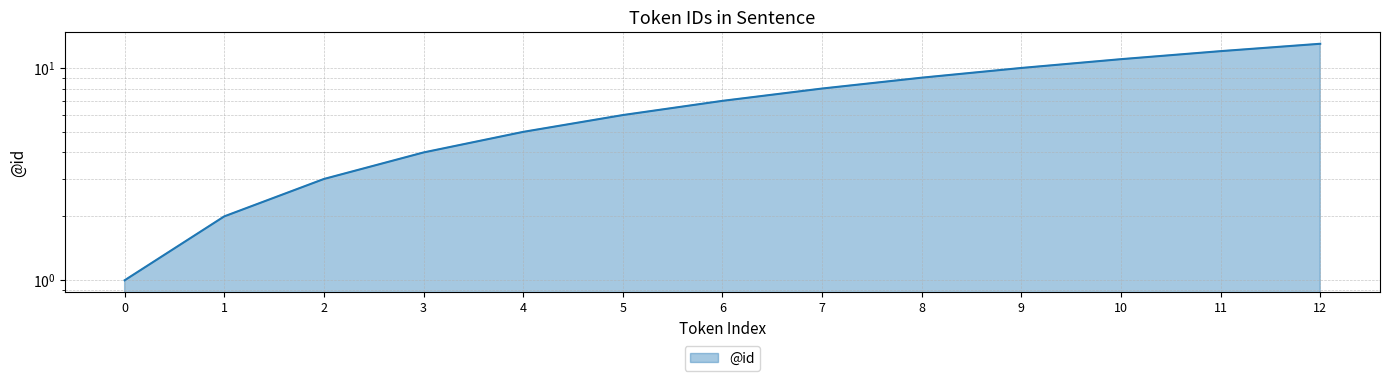

How many lines are shown in the chart?

1